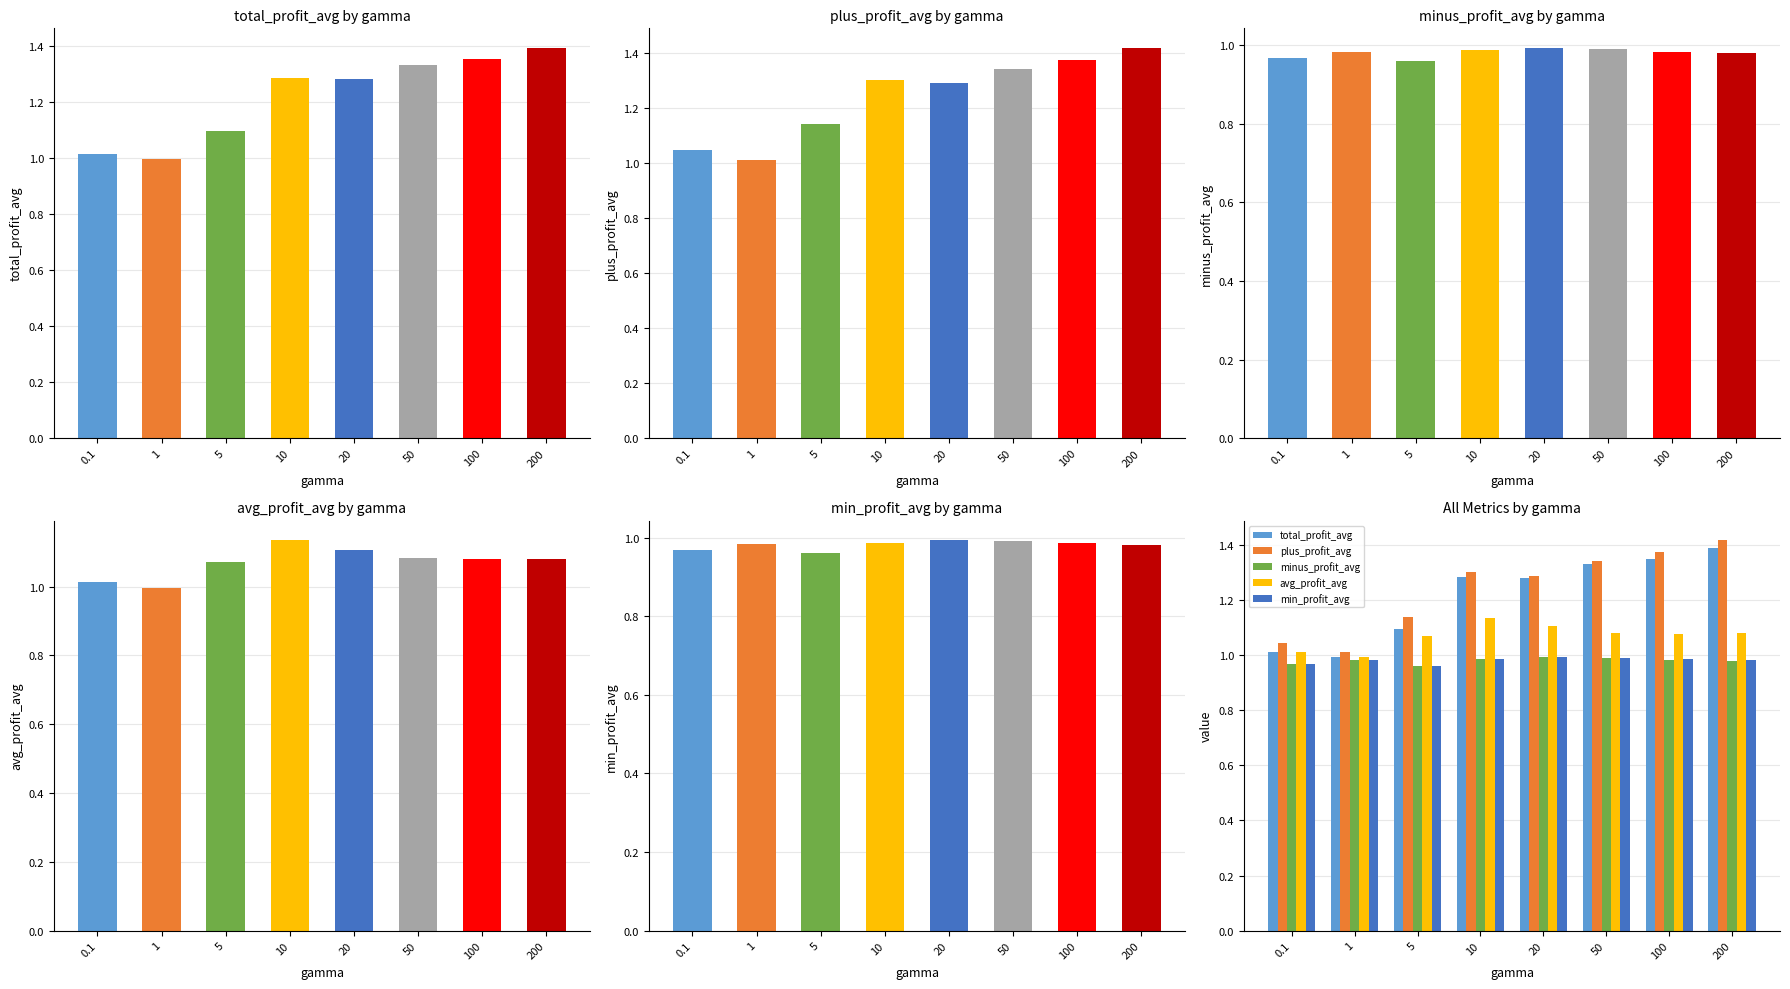

What are all the series names shown in the legend?

total_profit_avg, plus_profit_avg, minus_profit_avg, avg_profit_avg, min_profit_avg